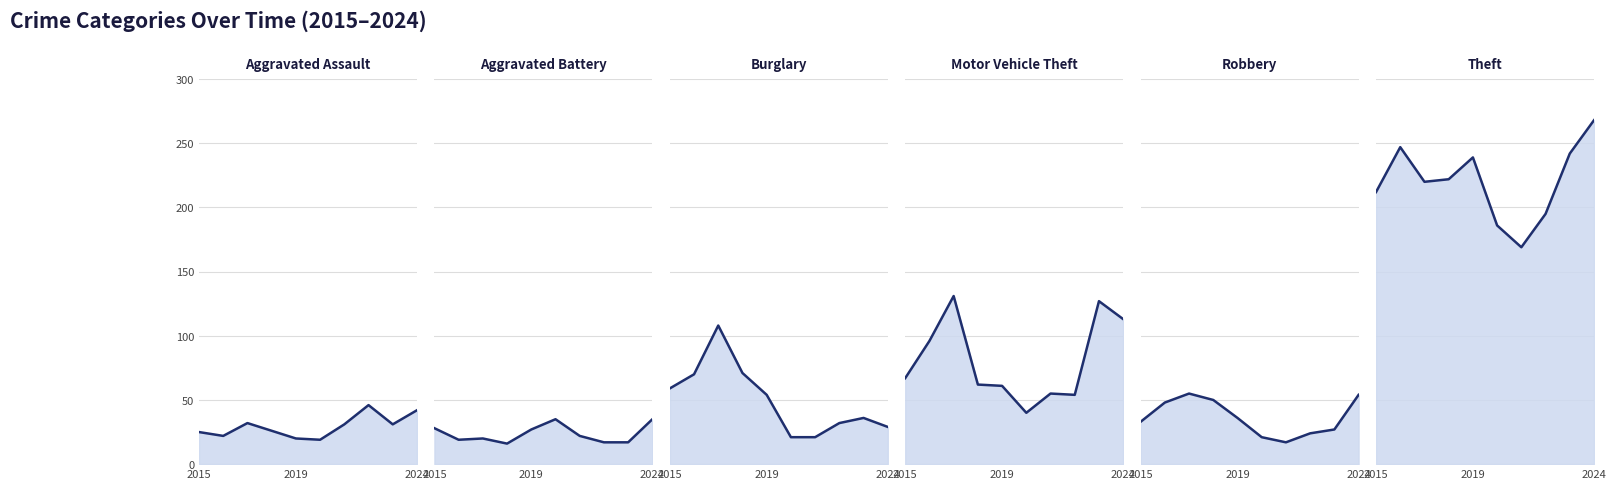

In Burglary, how many points are higher than both neighbors (excluding endpoints)?

2